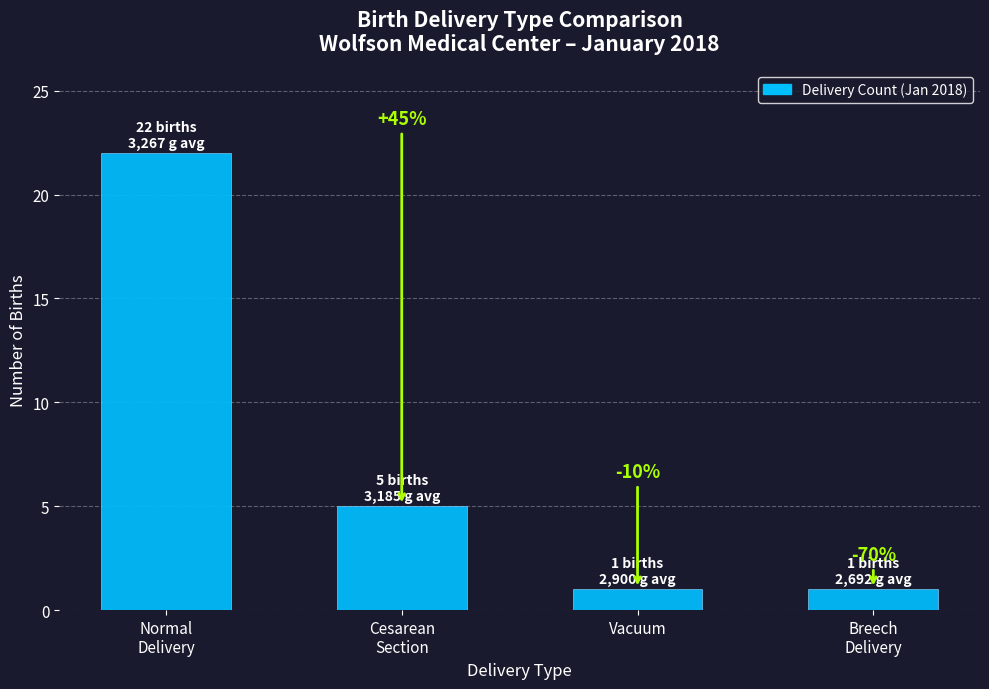

How many bars are there in total?

4